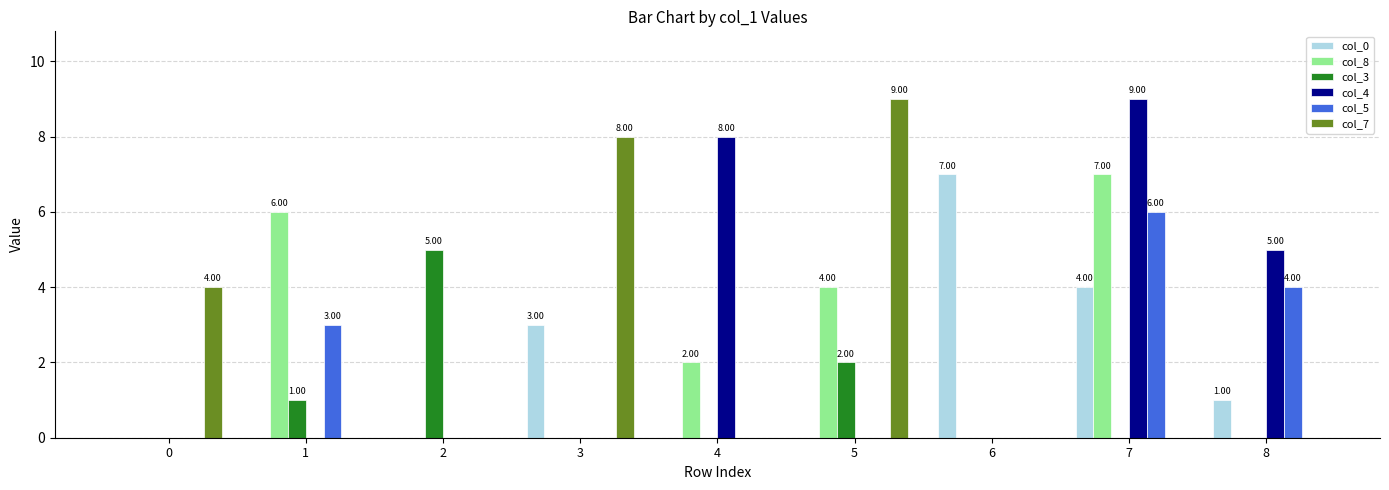

Between 1 and 2, which series saw the biggest shift?

col_8